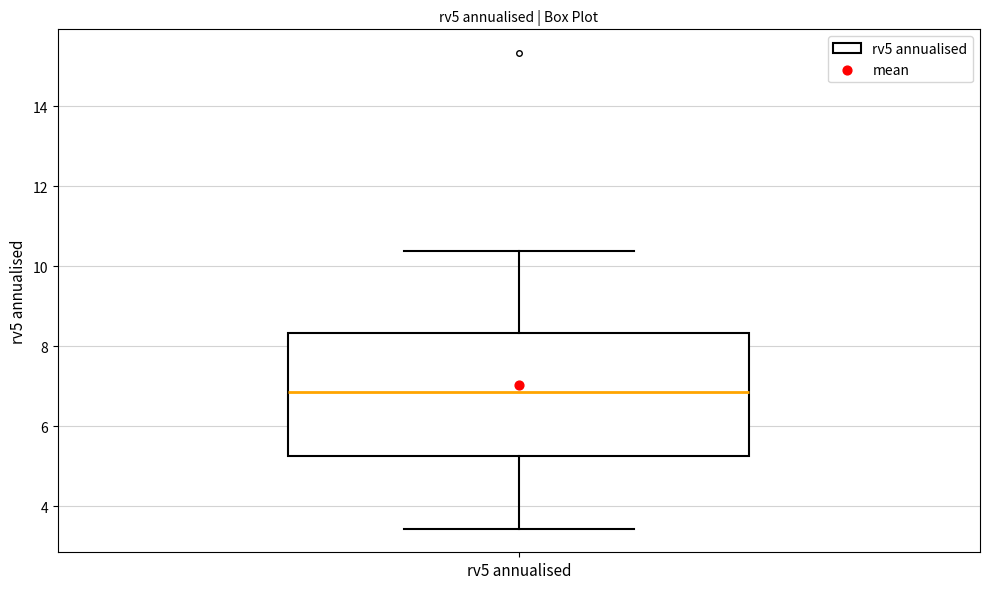

Transcribe this box plot: give where the median line is, the range the box spans, and where the two whiskers end, as read against the y-axis. The values are not printed on the chart, so give them approximately, as read against the axis.

median 6.8, box 5.2 to 8.4, whiskers 3.4 to 10.4